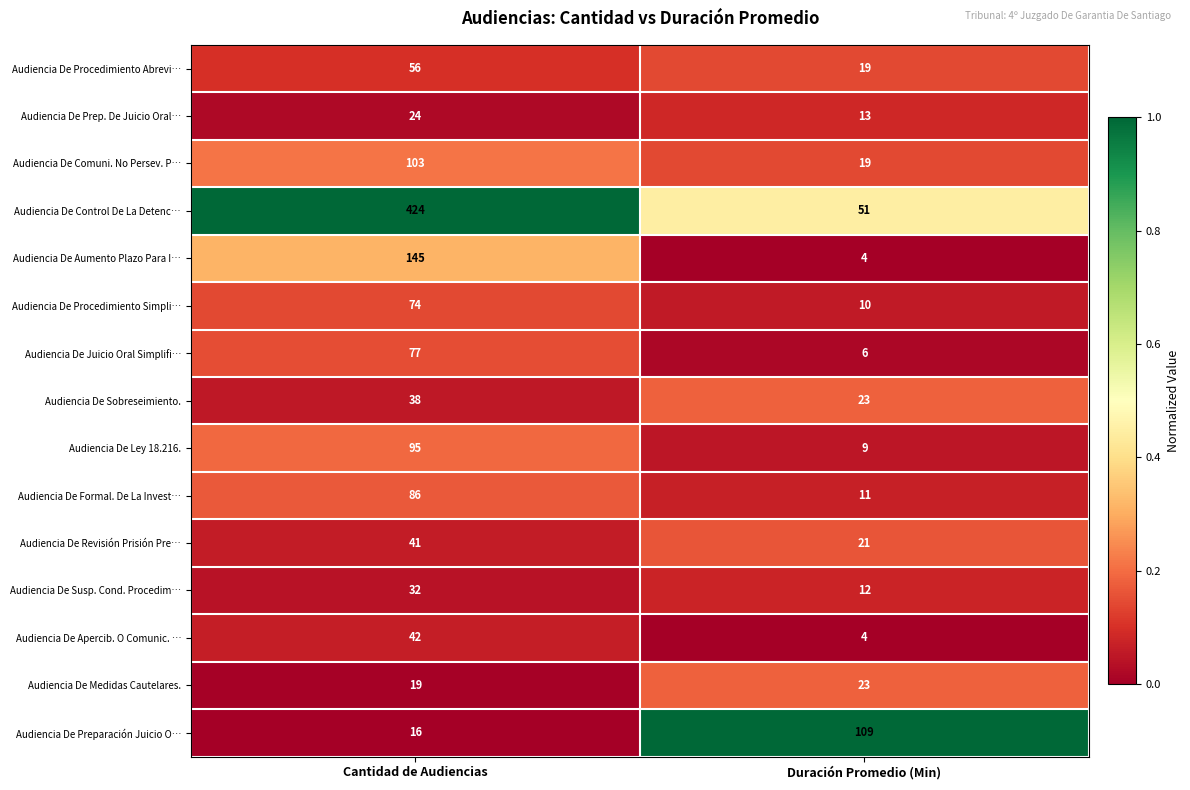

Is it true that Audiencia De Procedimiento Simpli… equals 74 at Cantidad de Audiencias?

True